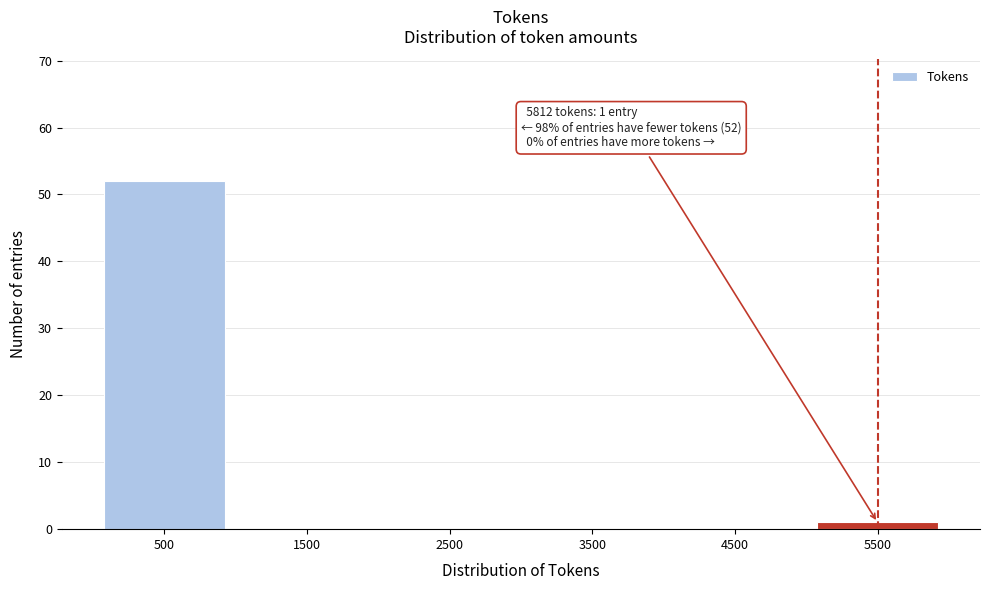

Reading right to left, transcribe all the data shown in this chart.

5500=1	4500=0	3500=0	2500=0	1500=0	500=52